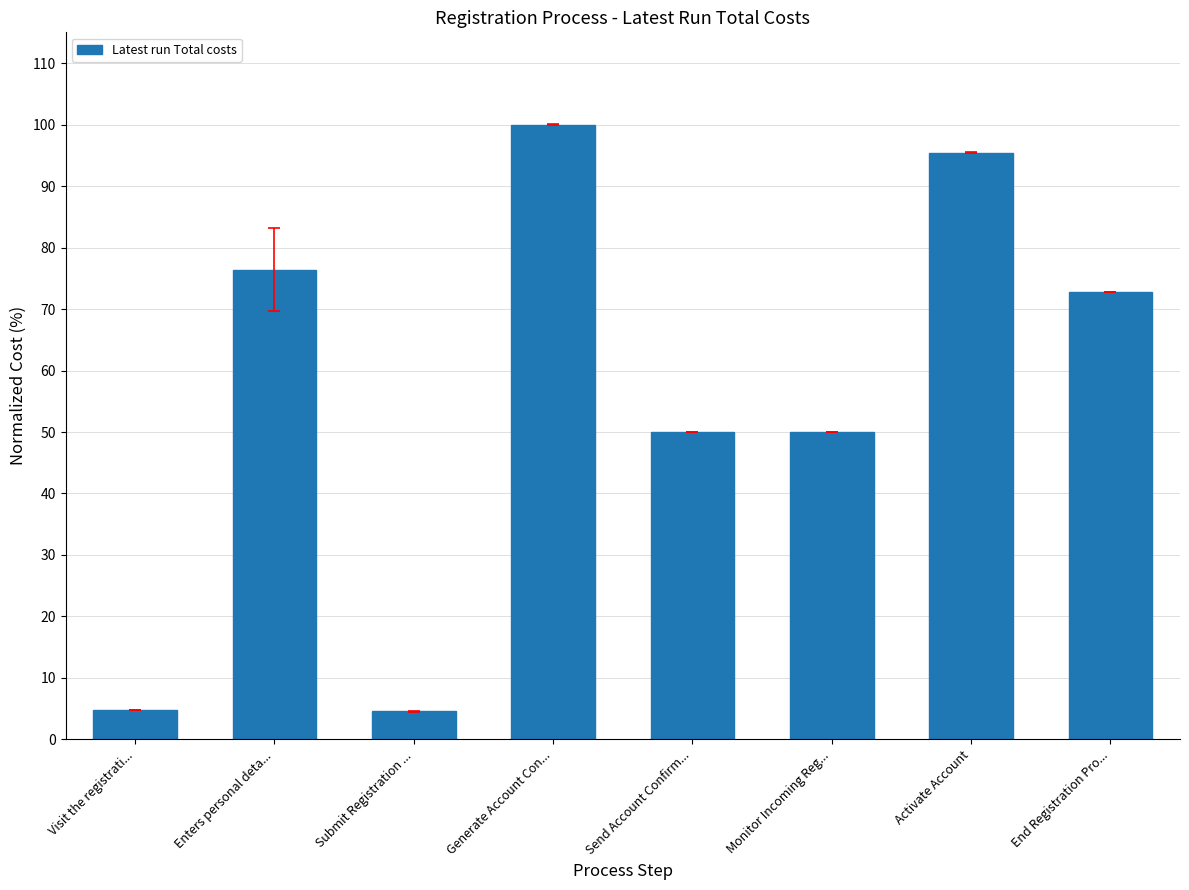

Where does the data first go above 72?

Enters personal deta...